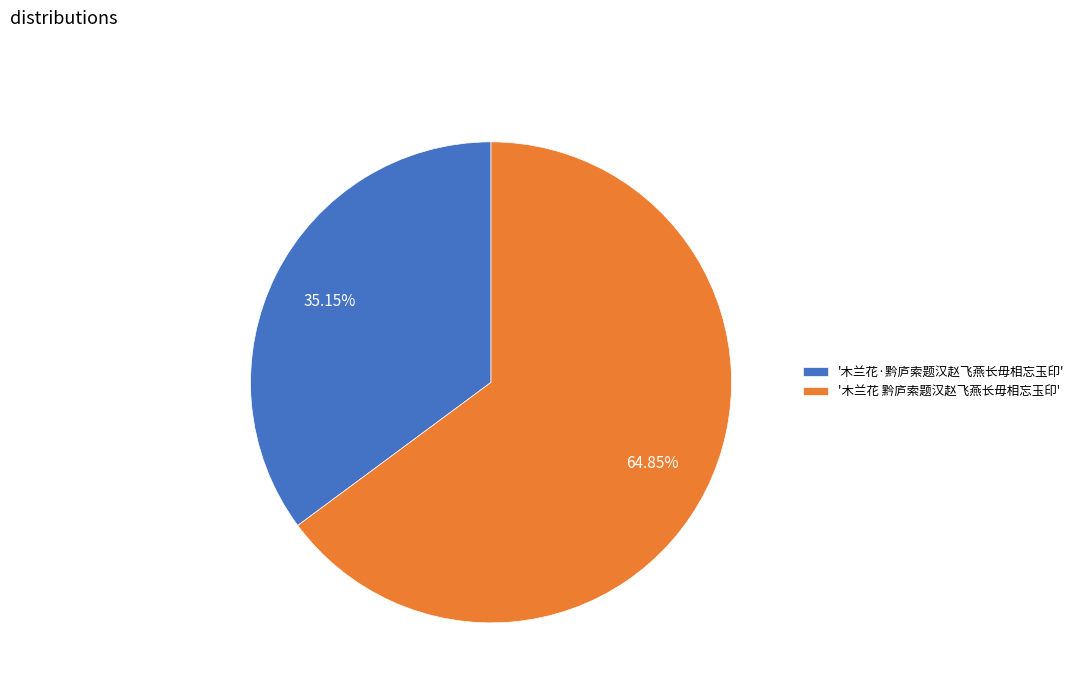

What is the largest slice in the pie chart?

'木兰花 黔庐索题汉赵飞燕长毋相忘玉印'